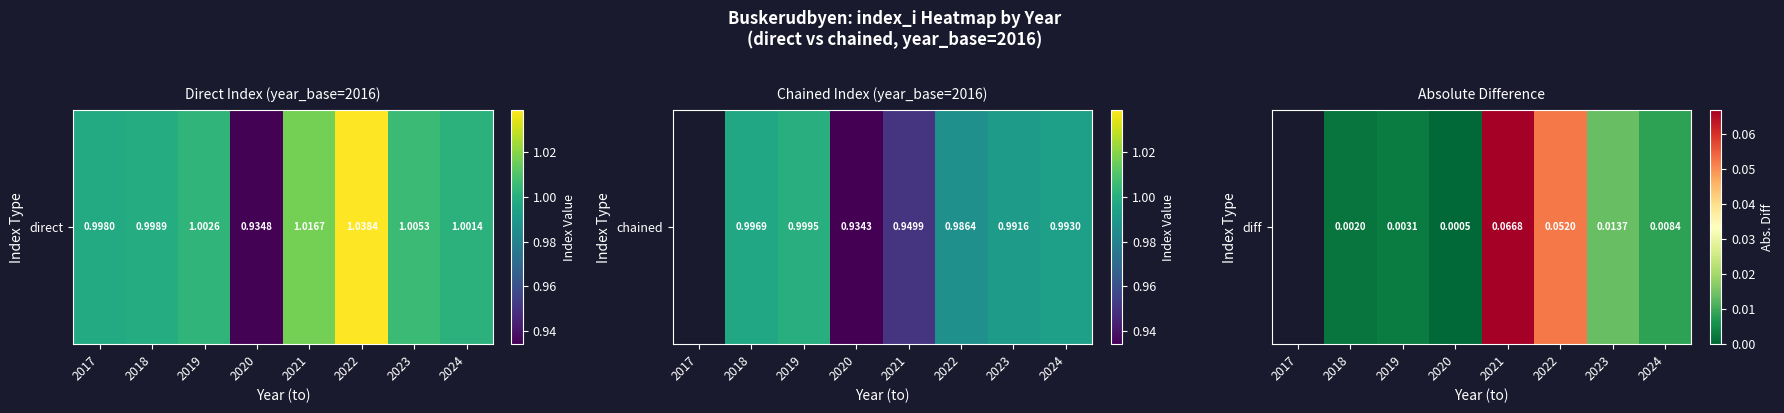

Count the number of categories in the chart.

8